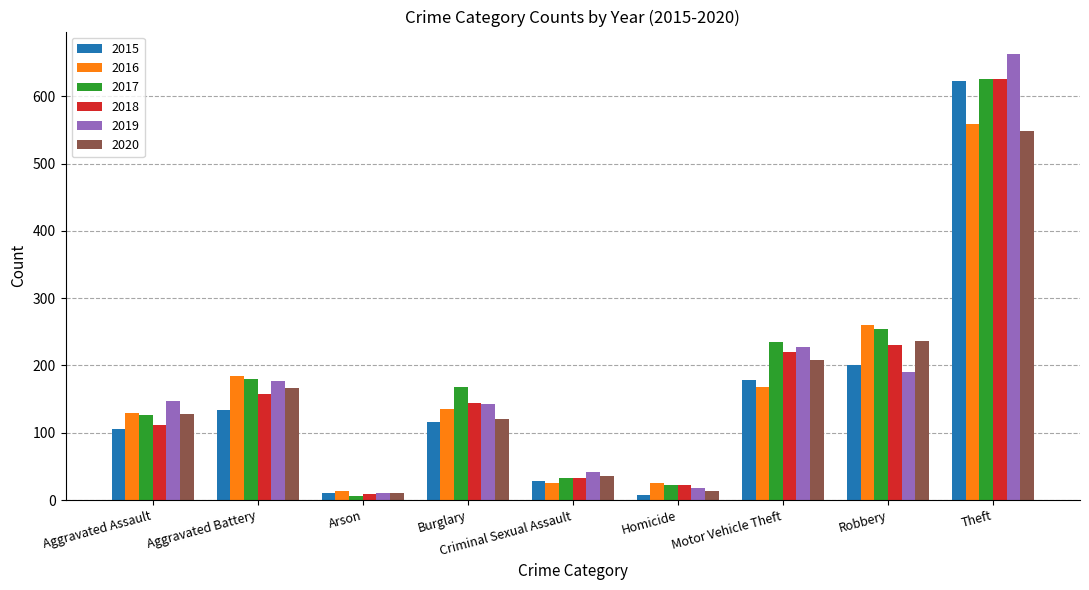

Which series has the widest spread of values?

2019